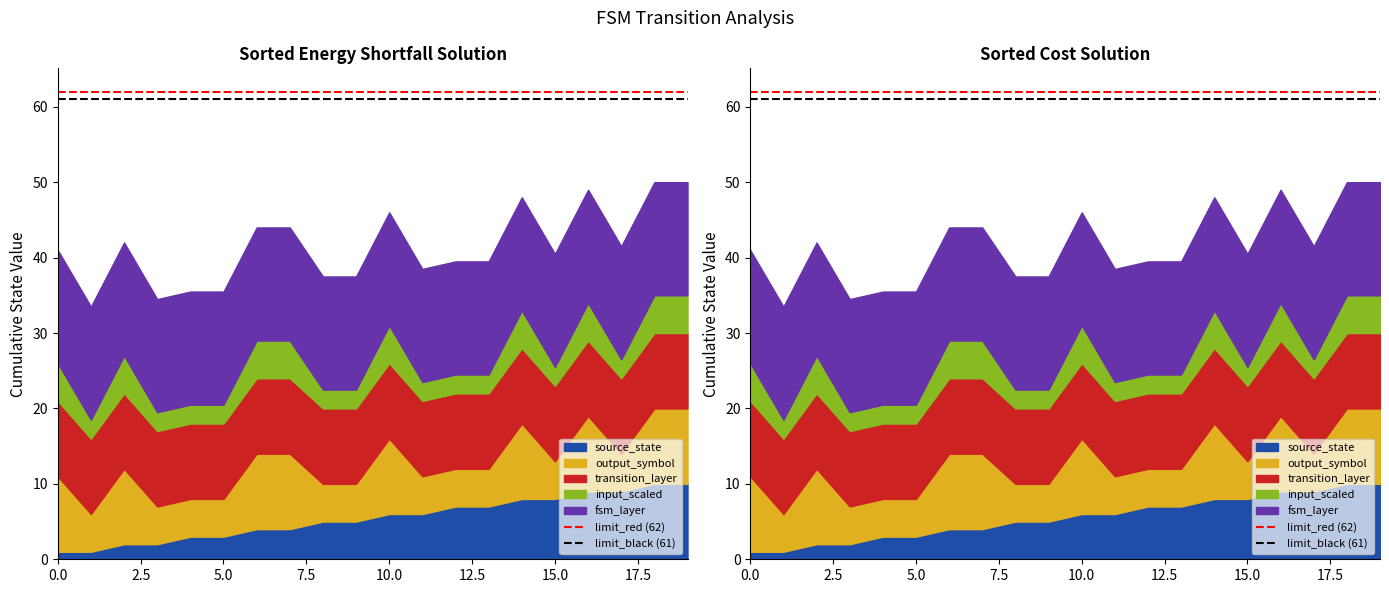

The value of limit_red (62) at 0.0 is 62. True or false?

True